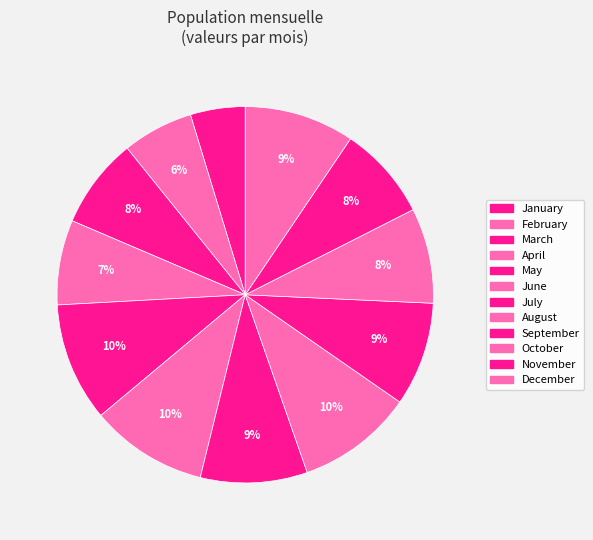

Does April represent more than half of the total?

No